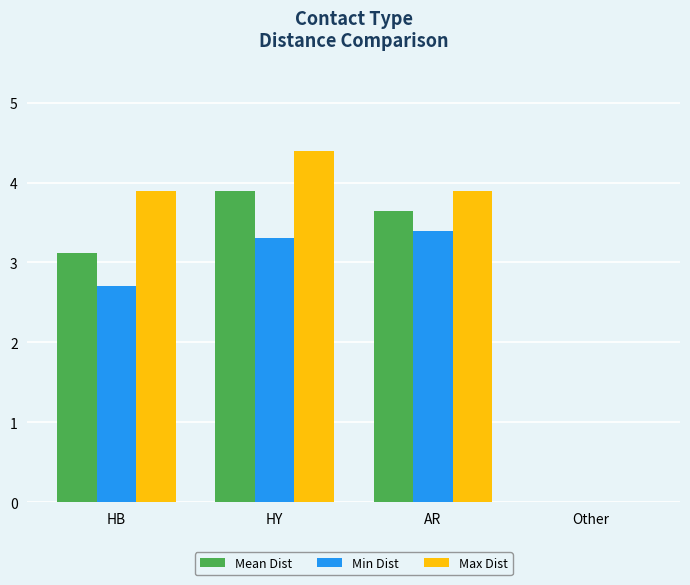

What is the sum of all Min Dist values?

9.4